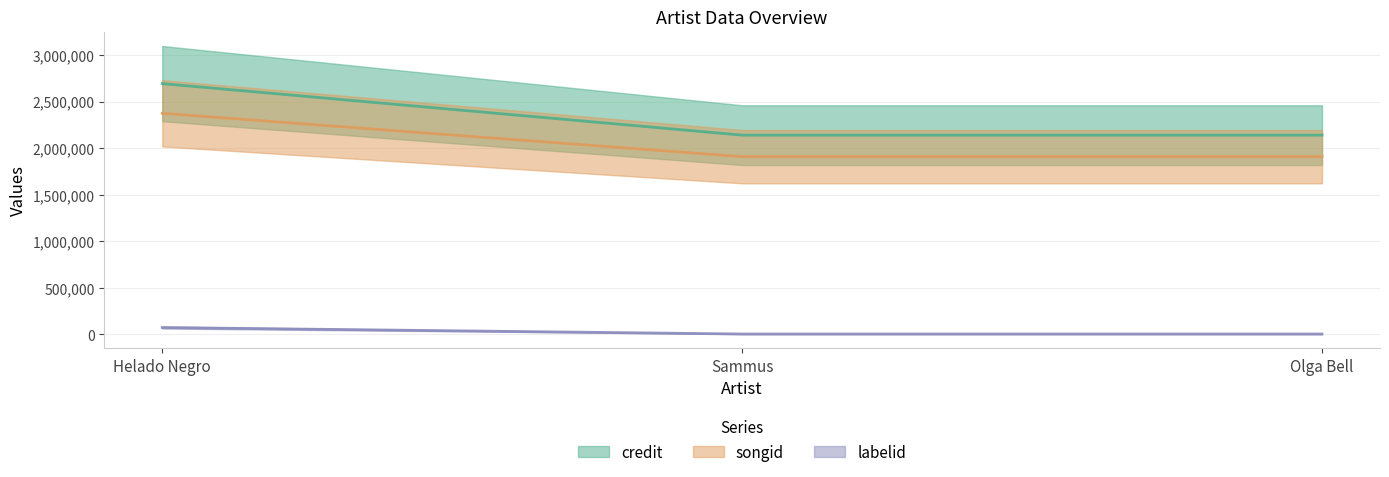

True or false: songid has a value of 16073 at Helado Negro.

False